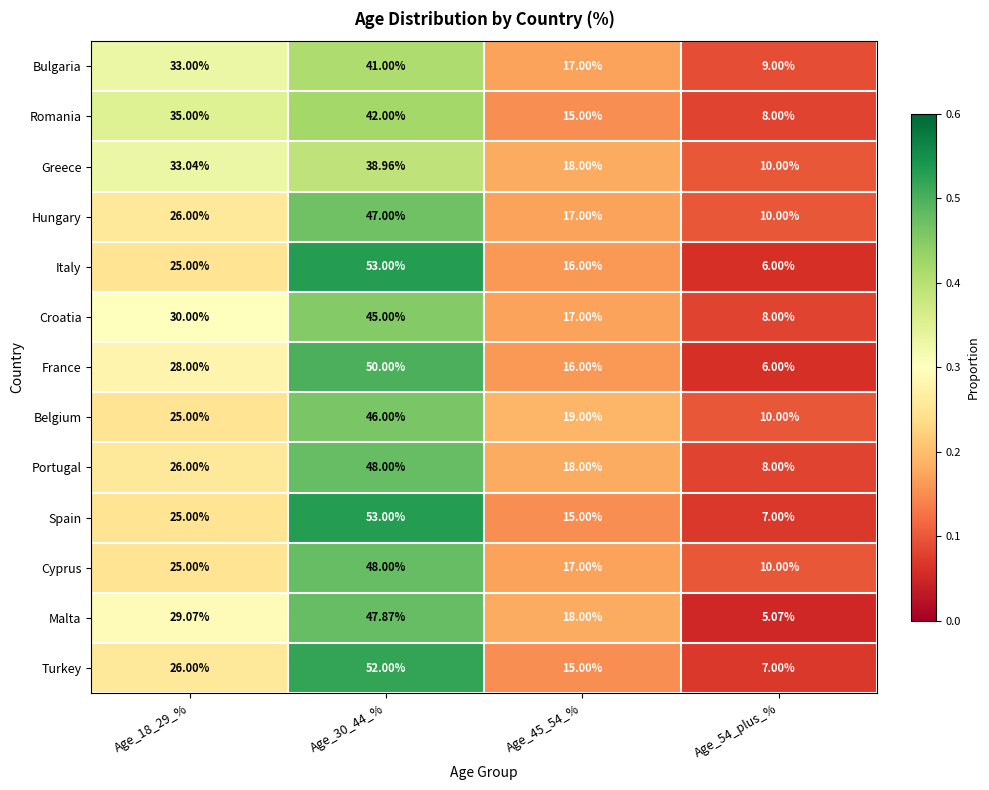

Which series has the largest range (max minus min)?

Italy